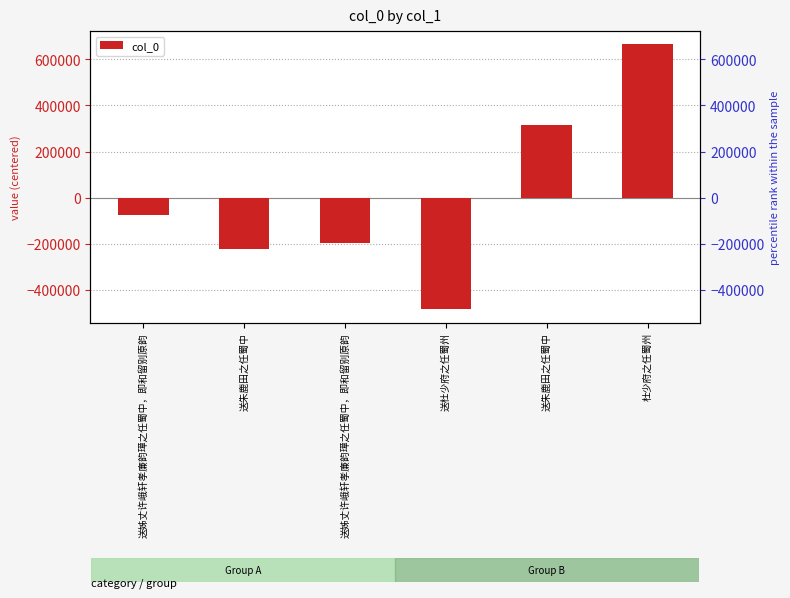

Does the chart contain any negative values?

Yes